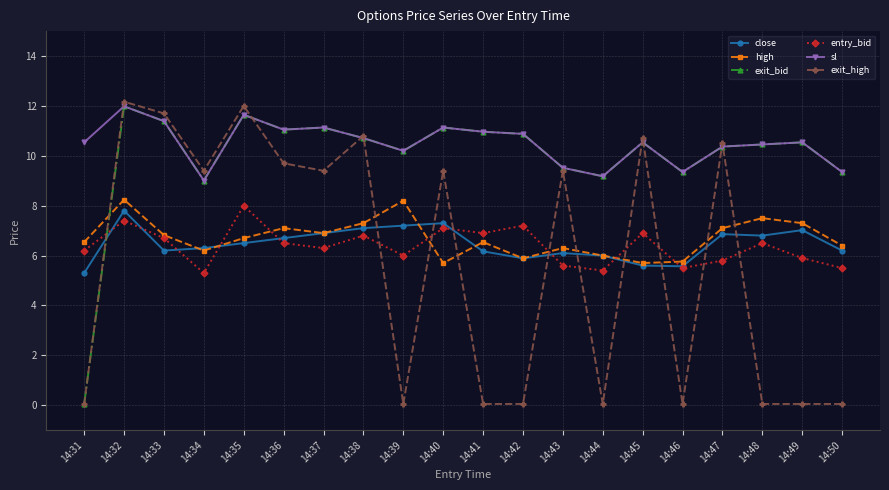

At which label does entry_bid first exceed 6?

14:31